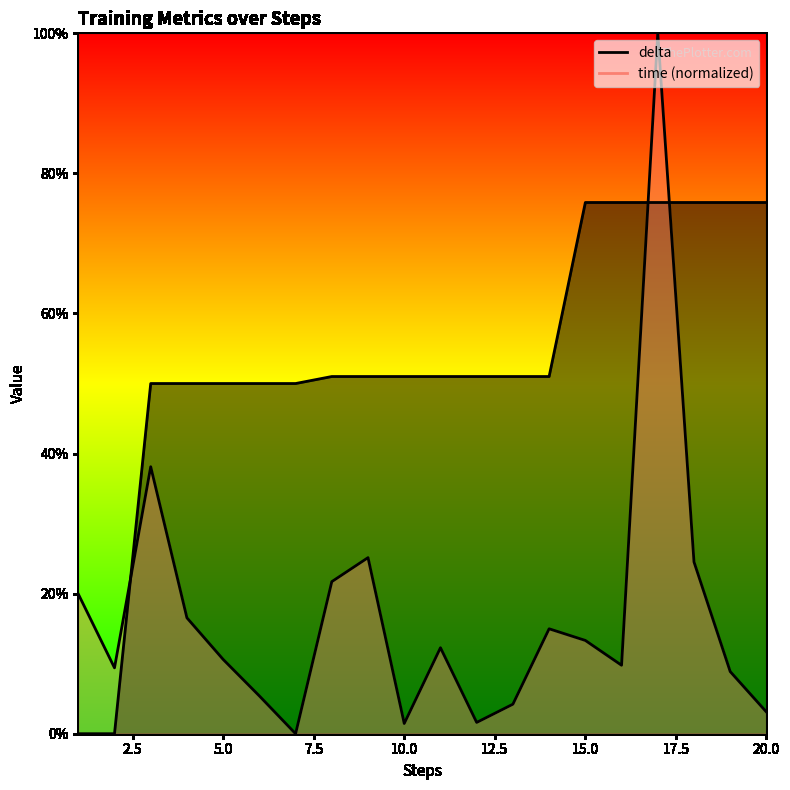

Which series has the largest total across all categories?

delta